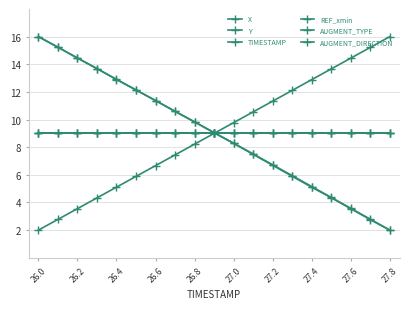

Does the chart have visible grid lines?

Yes